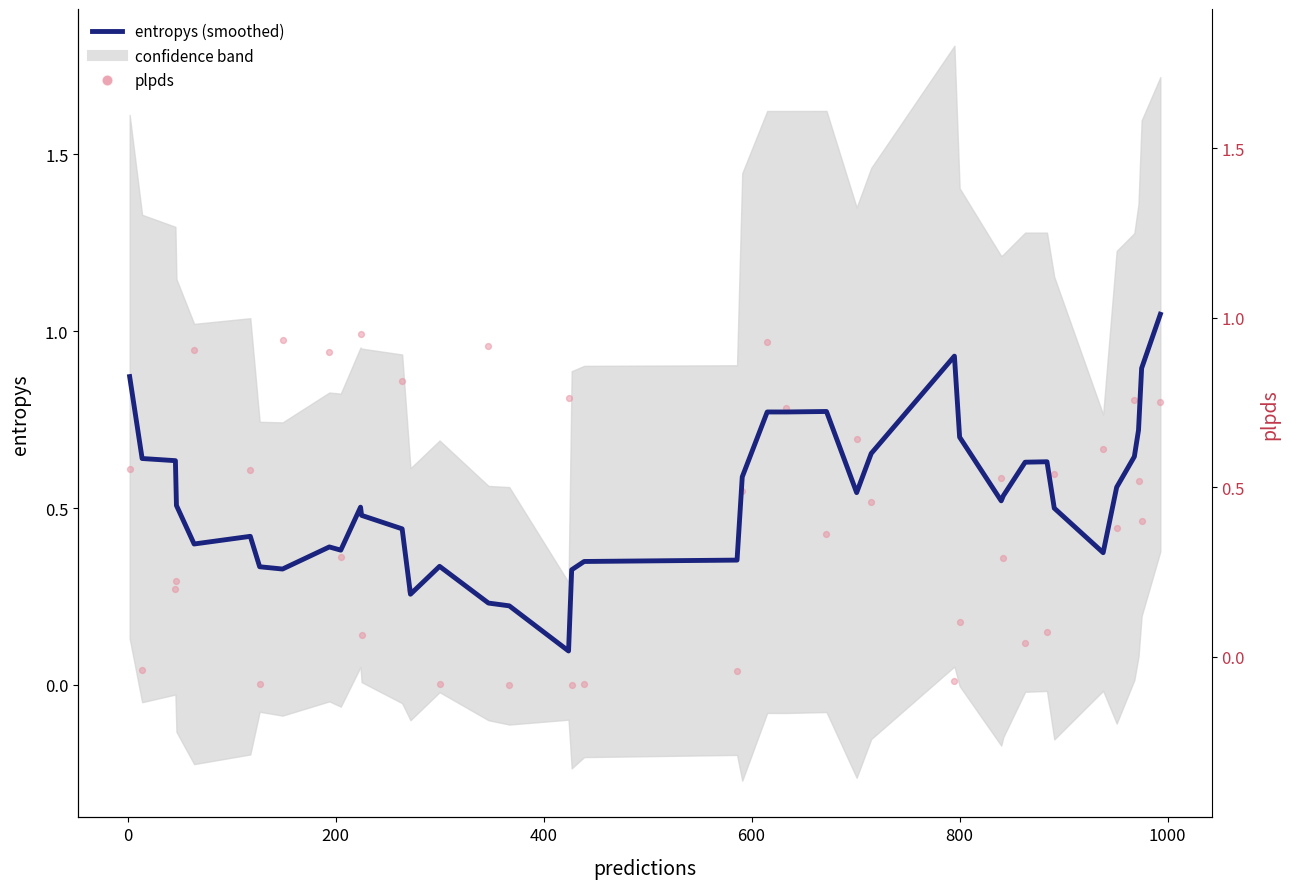

At how many categories does at least one series exceed 0?

40